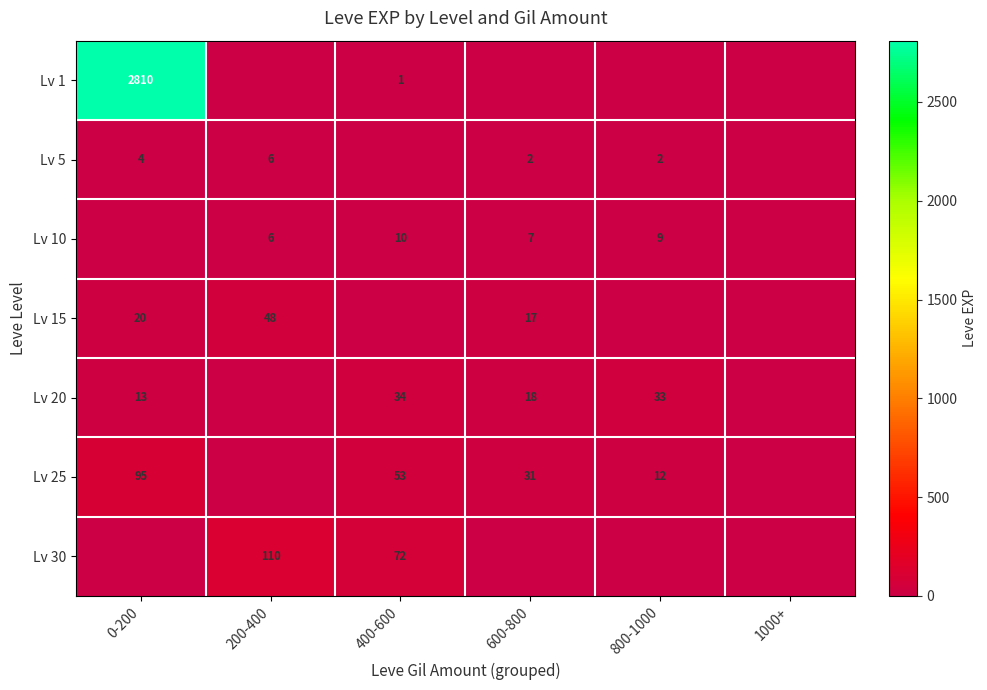

What is the difference between the Lv 25 values at 800-1000 and 400-600?

41